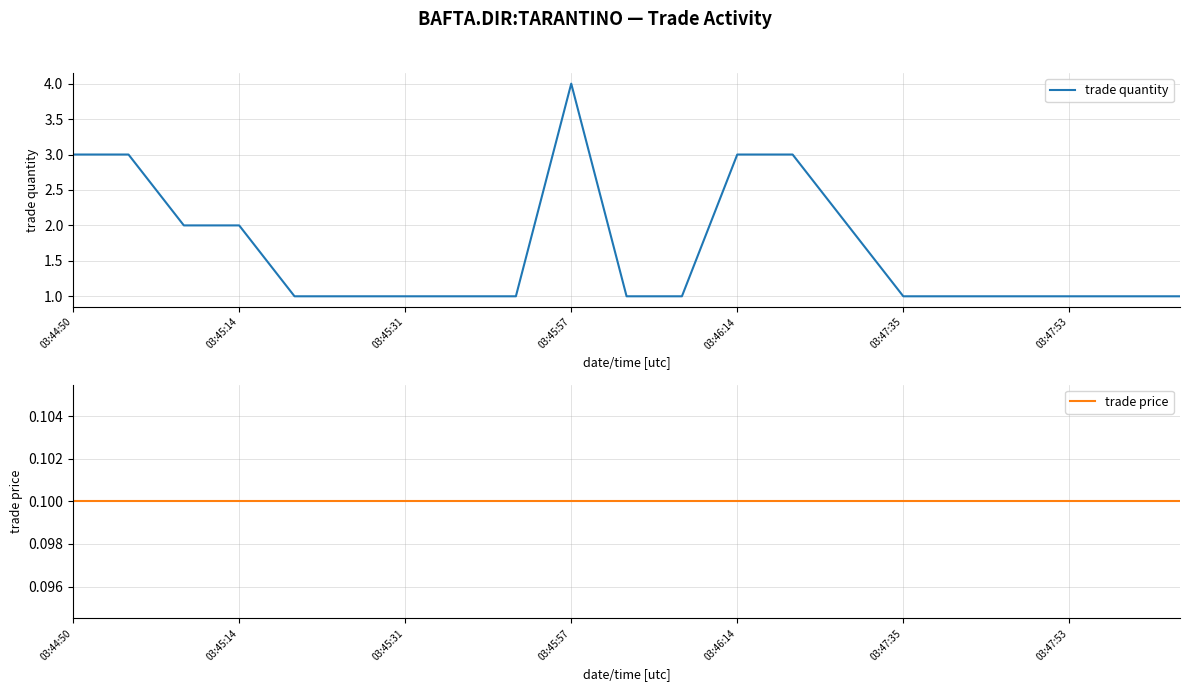

At how many categories does at least one series exceed 0?

21